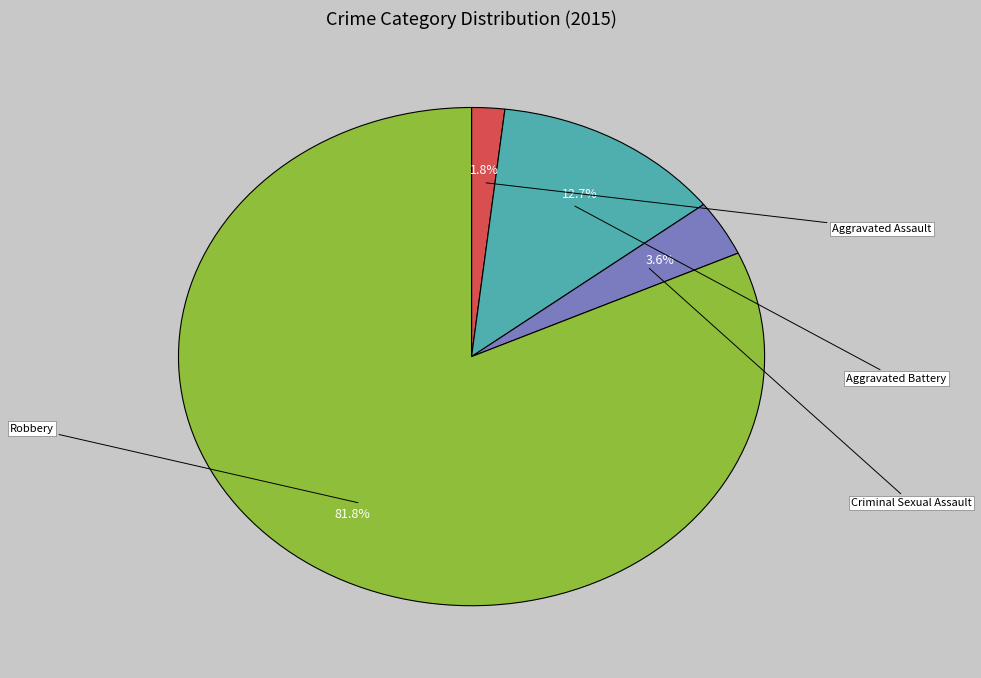

What is the total percentage of Robbery and Aggravated Assault?

83.6%